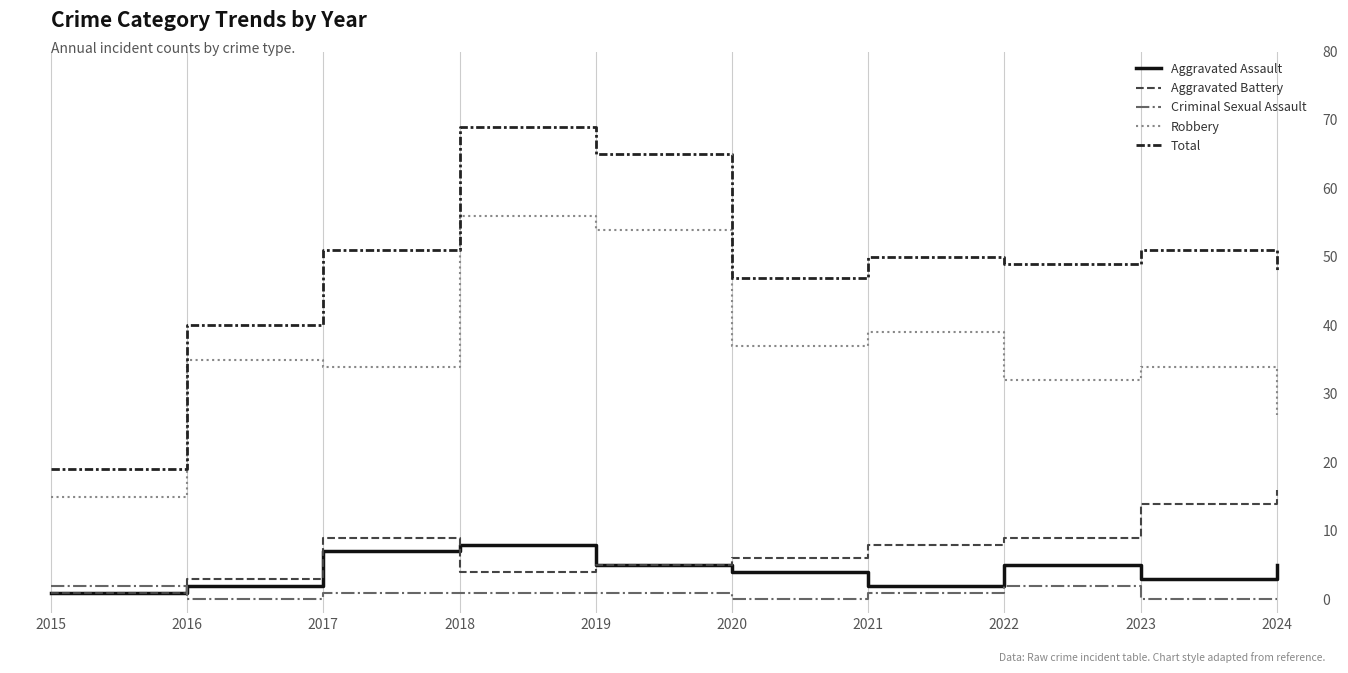

Is this an area chart (filled region under the line)?

No